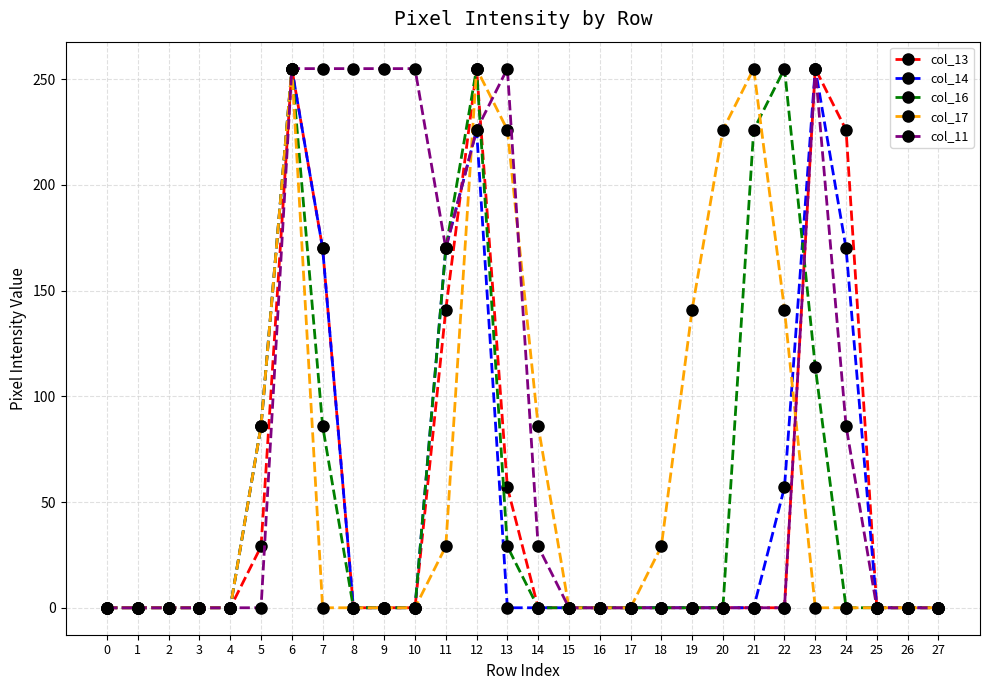

What are all the series names shown in the legend?

col_13, col_14, col_16, col_17, col_11